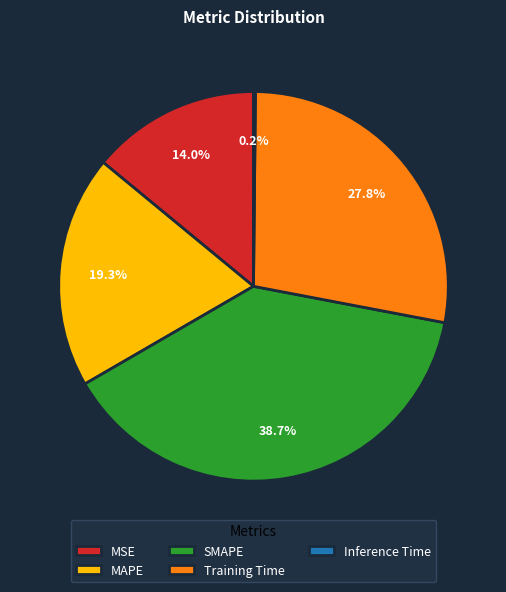

Which slice is the largest?

SMAPE